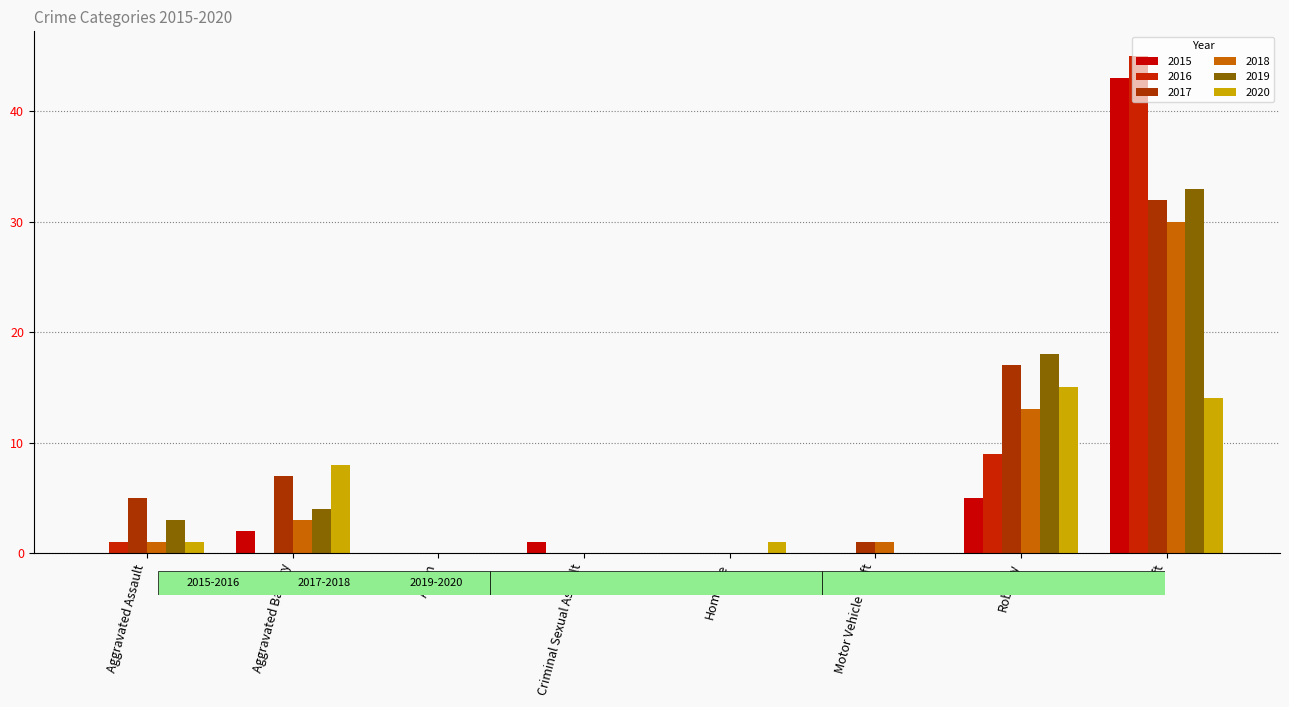

What is the sum of all 2018 values?

48